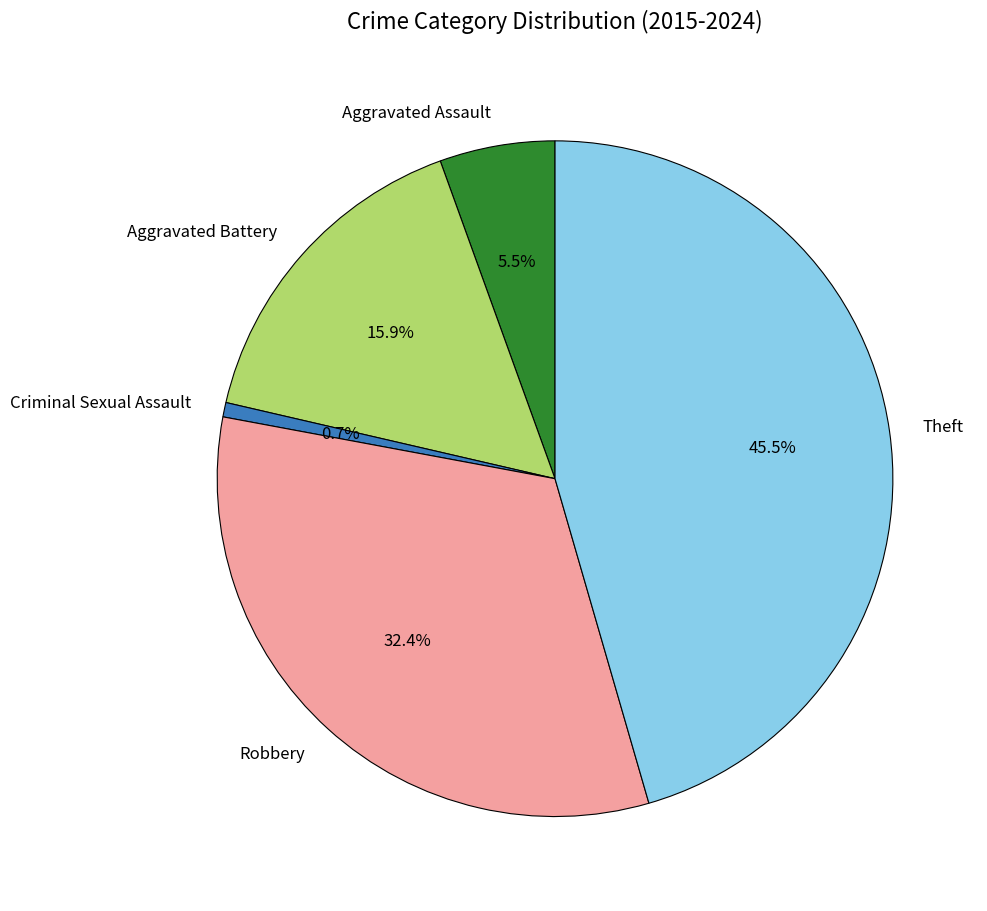

Rank the categories by value from highest to lowest.

Theft, Robbery, Aggravated Battery, Aggravated Assault, Criminal Sexual Assault